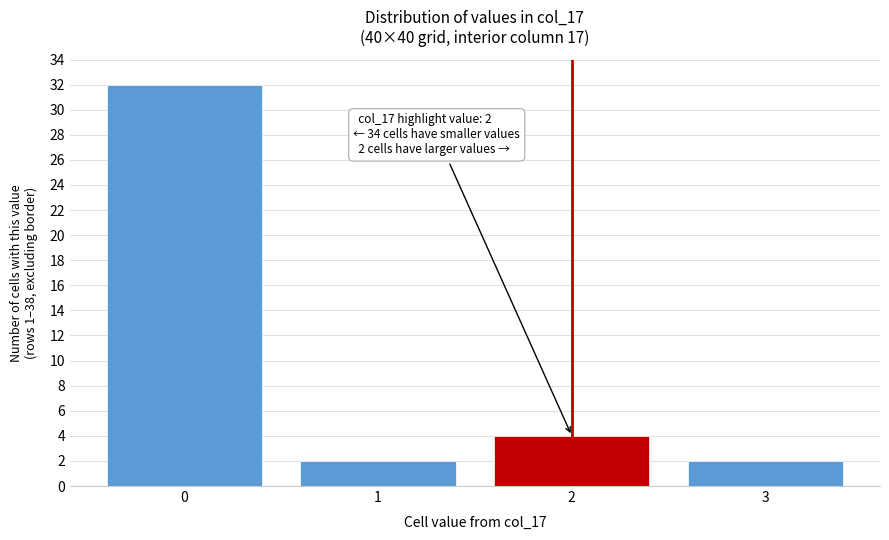

Reading left to right, list all the values displayed in this chart.

32	2	4	2